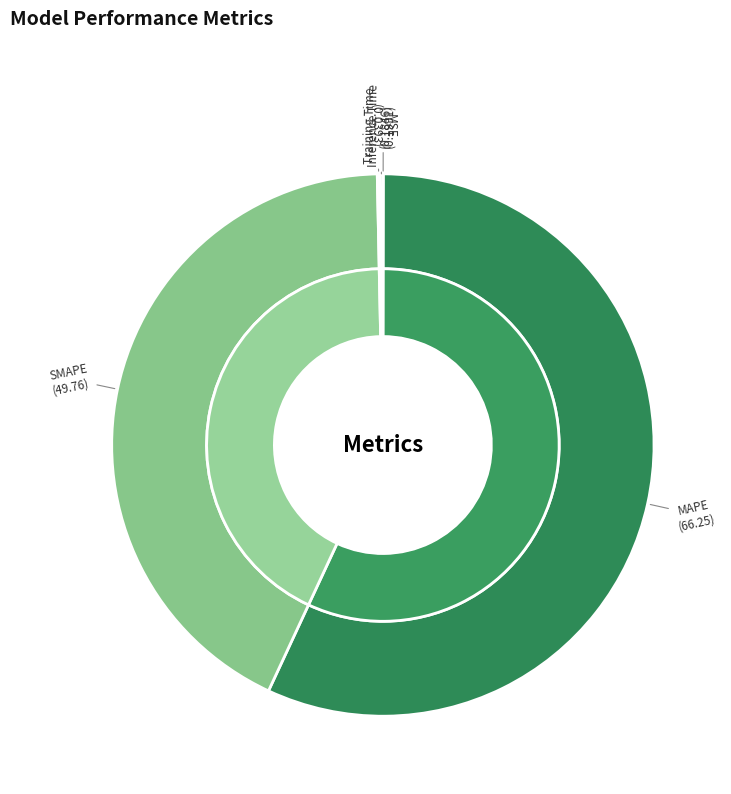

How many slices are in this pie chart?

5